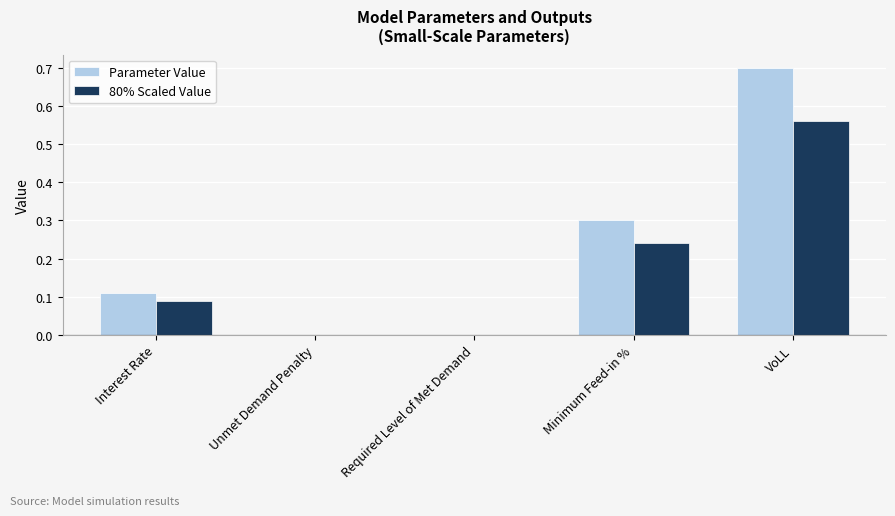

What is the sum of the Parameter Value values at Interest Rate and VoLL?

0.8